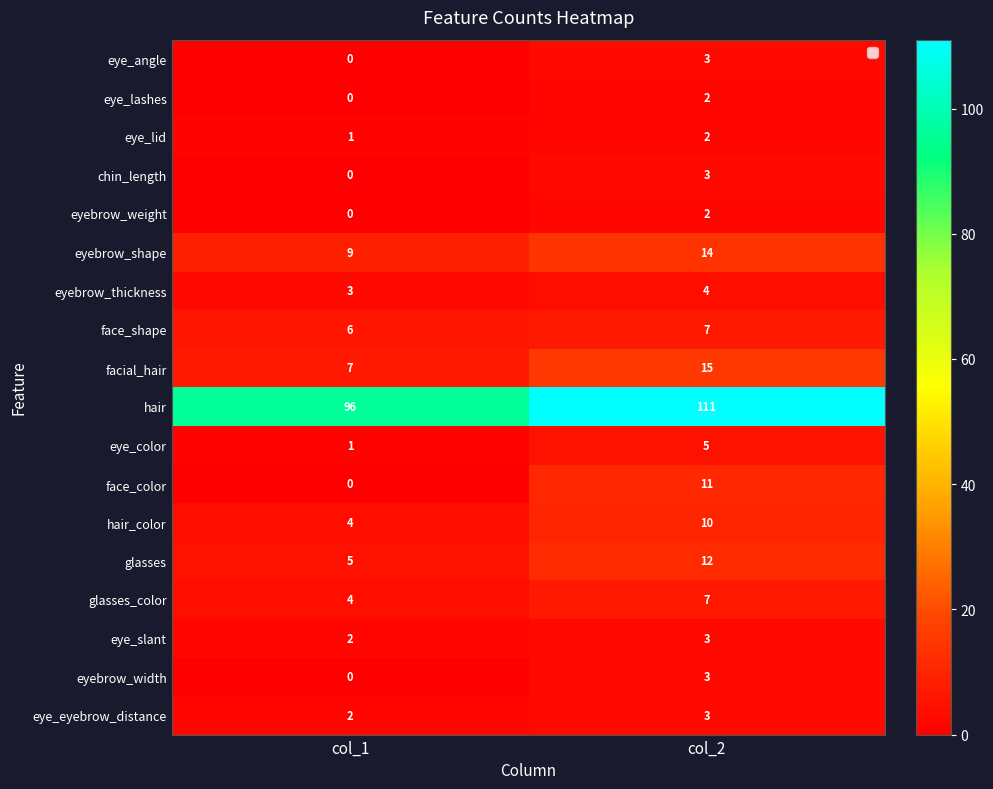

What is the maximum value shown in the chart?

111